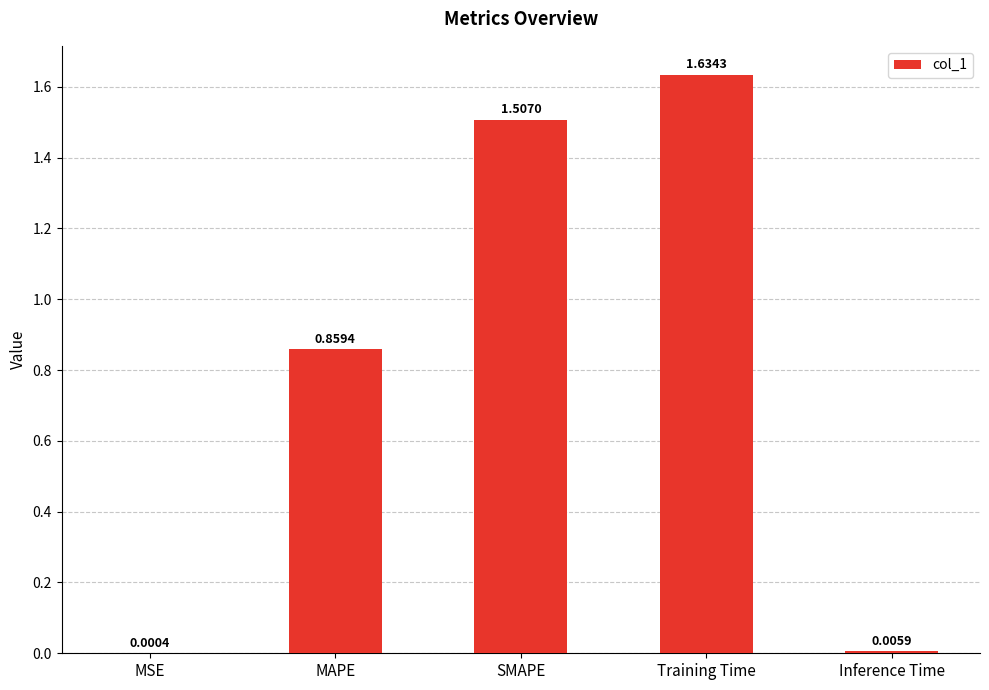

What is the sum of all values?

4.0